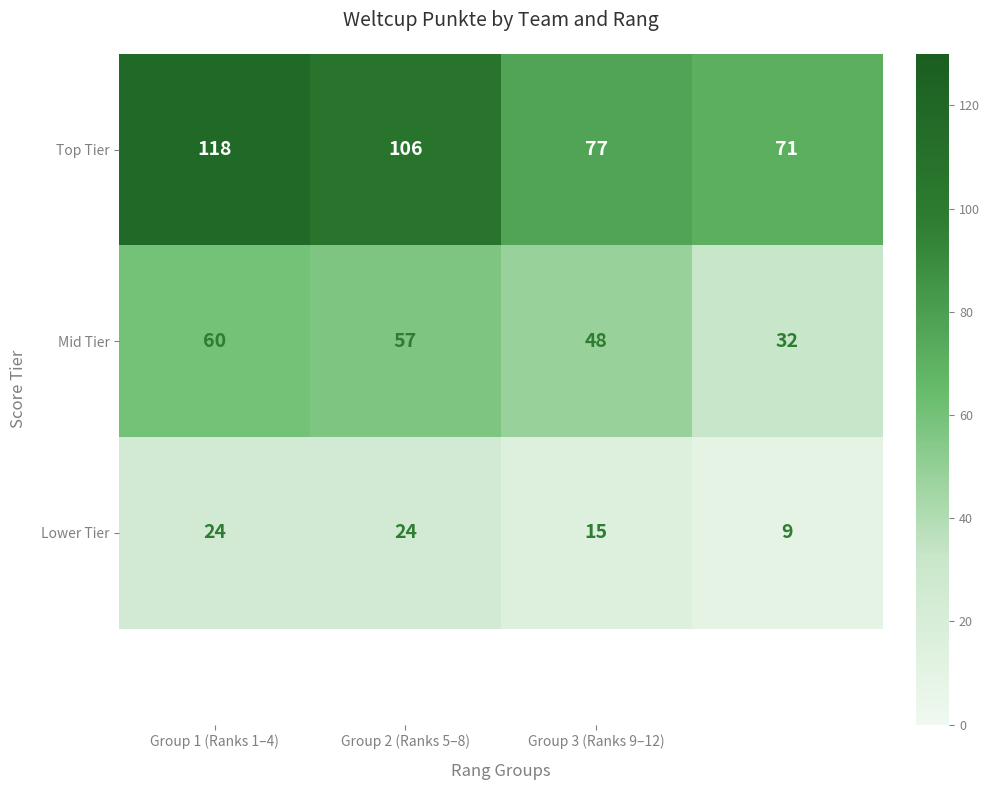

What is the difference between the maximum and minimum values in the Mid Tier series?

28